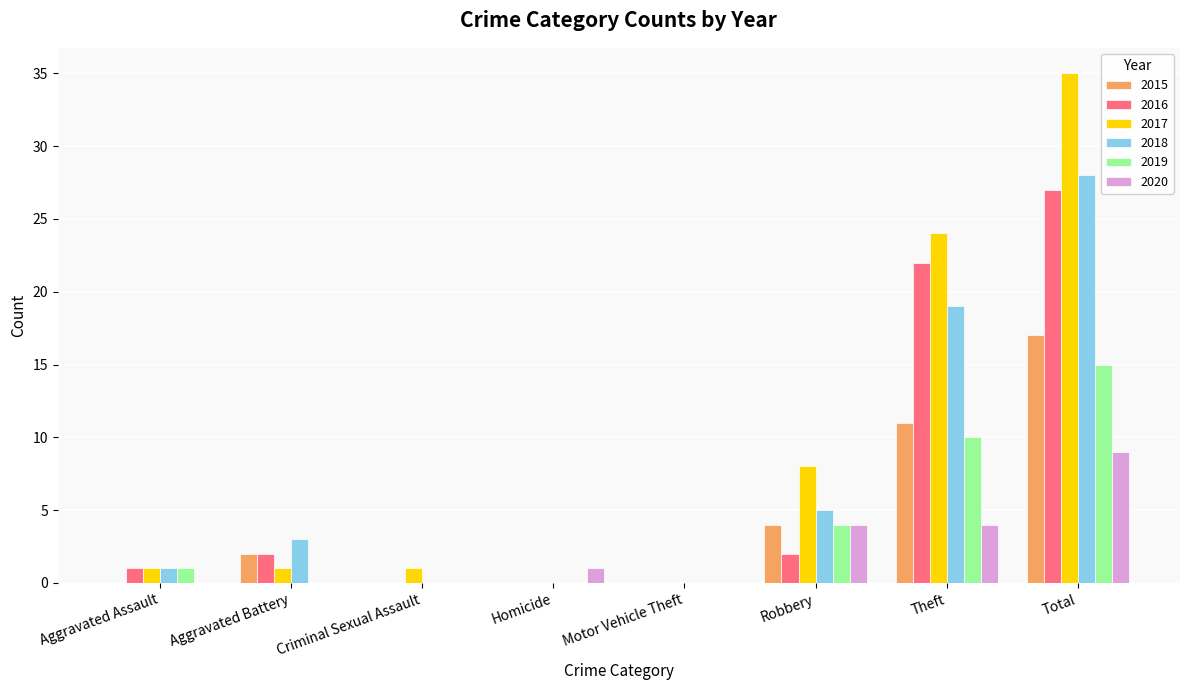

How many groups of bars are there?

8